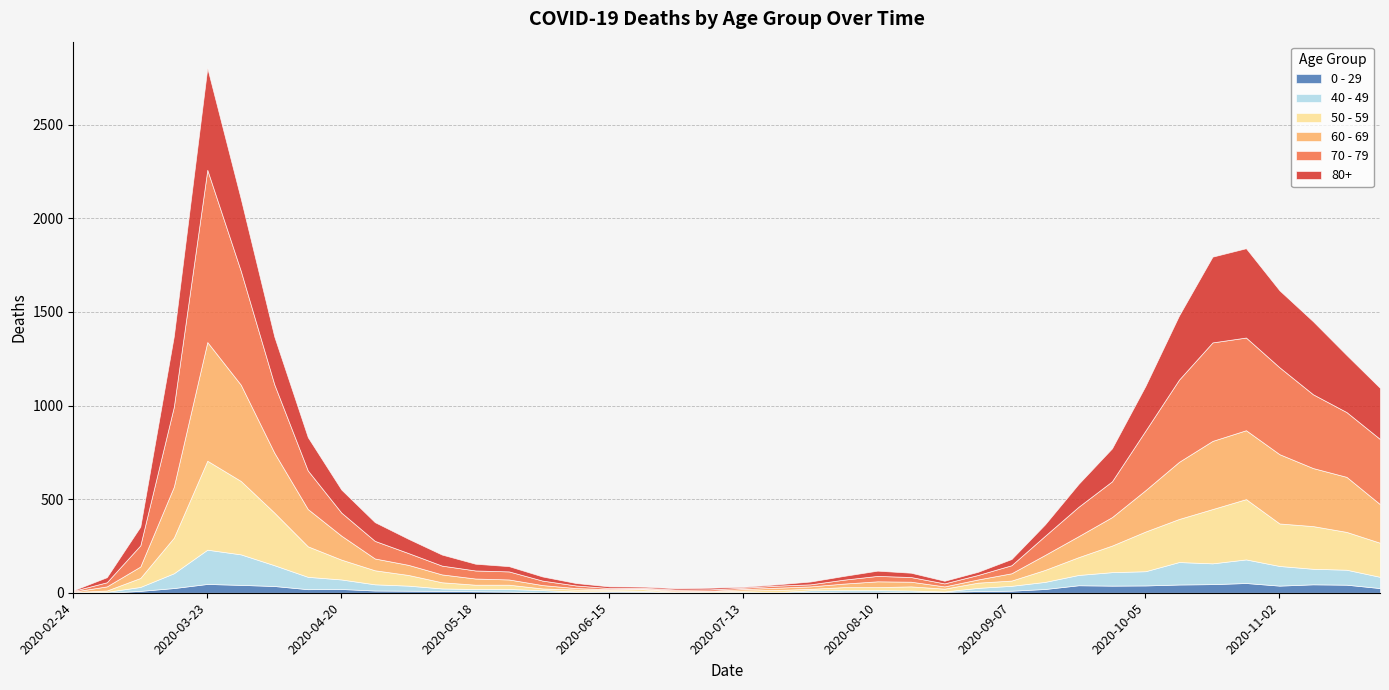

True or false: 0 - 29 has more than 0 points higher than both neighbors.

True